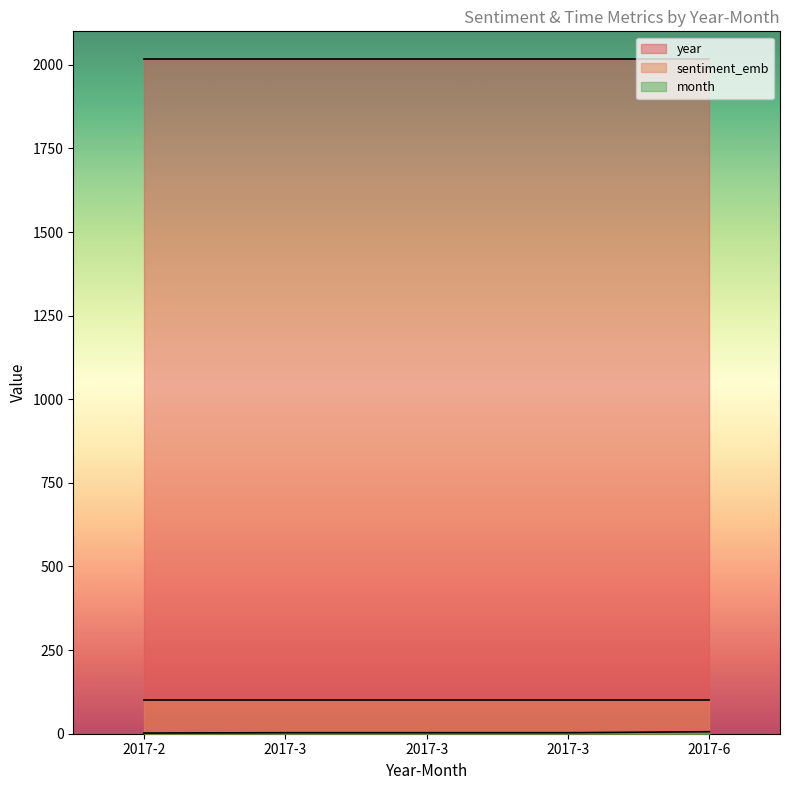

List the series in order of their peak value, lowest first.

month, sentiment_emb, year